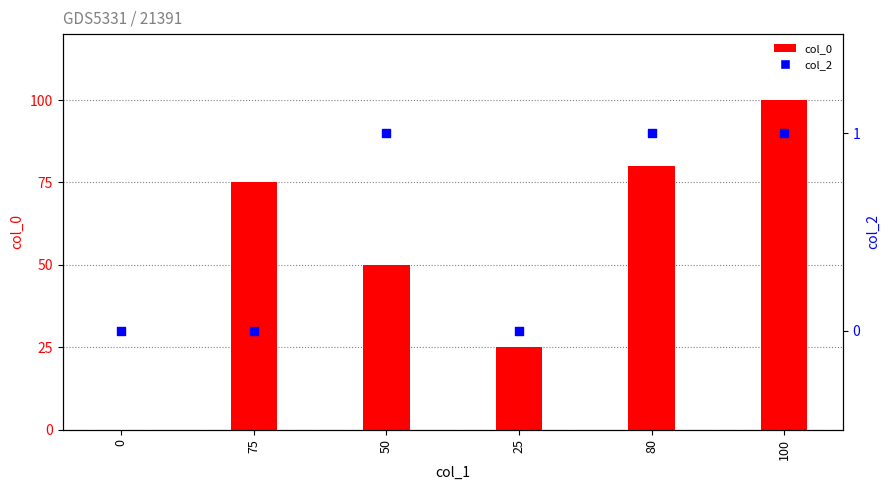

What are all the series names shown in the legend?

col_0, col_2